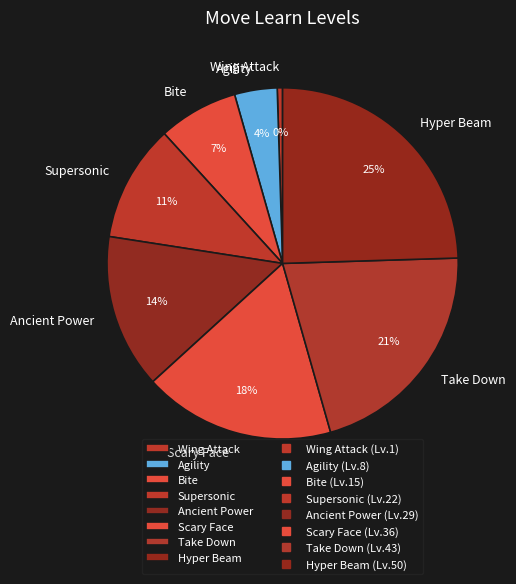

Is Wing Attack the majority of the pie?

No